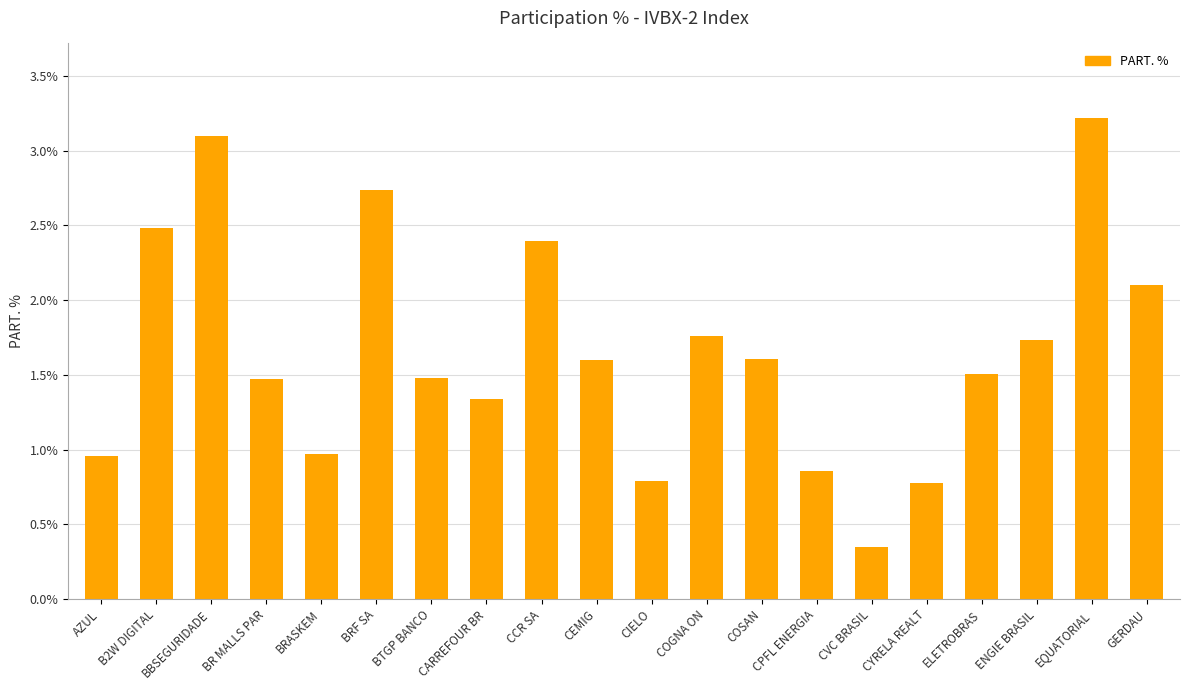

What value does the data have at BR MALLS PAR?

1.5